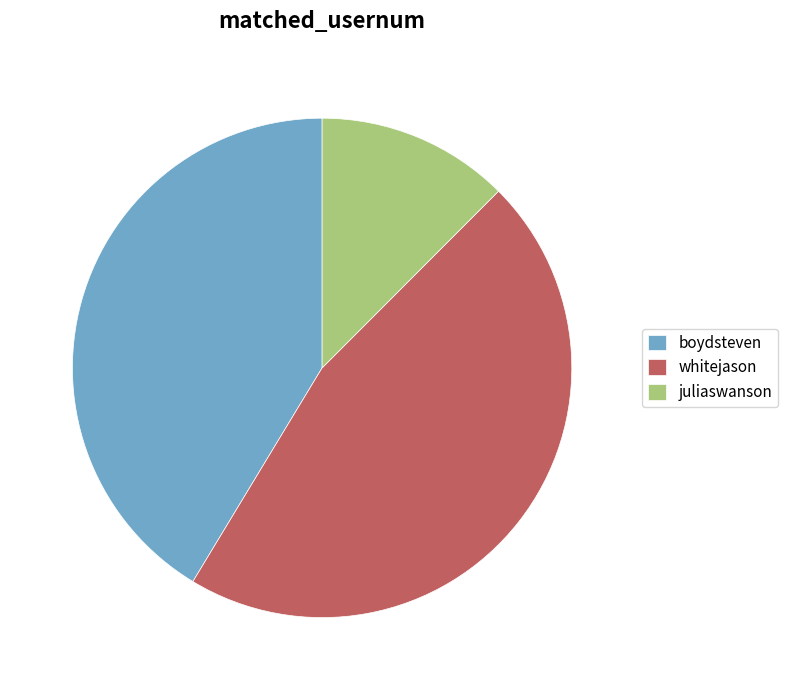

Is there any slice that represents more than half of the pie?

No